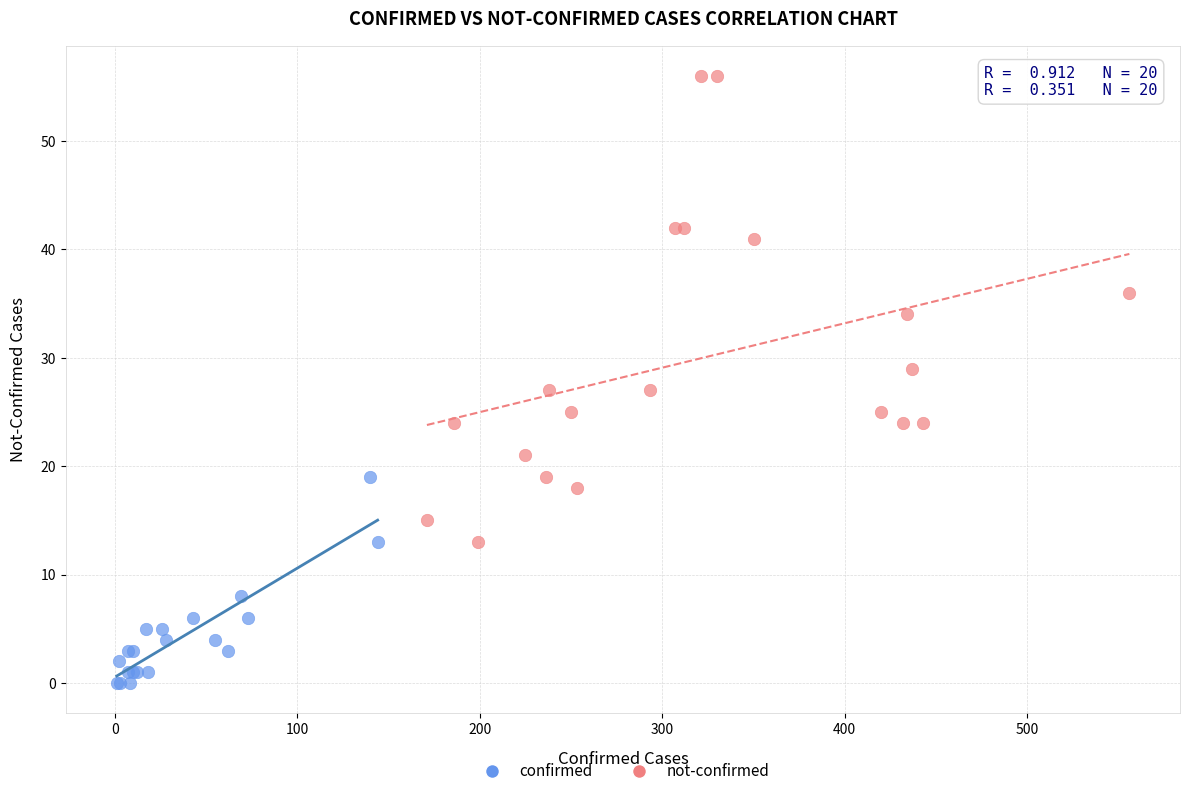

Which series contains the highest Y value?

not-confirmed